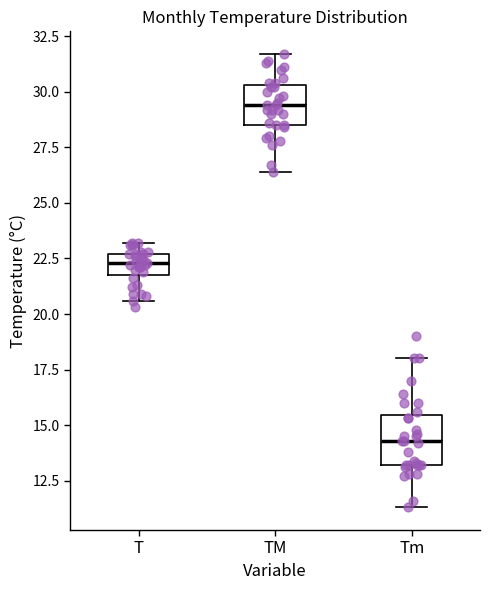

Reading left to right, read every box against the y-axis: the position of its median line, the range the box covers, and the ends of its whiskers. The values are not printed on the chart, so give them approximately, as read against the axis.

T: median 22.5 (inside the box), box 22.0 to 22.5, whiskers 20.5 to 23.0
TM: median 29.5, box 28.5 to 30.5, whiskers 26.5 to 31.5
Tm: median 14.5, box 13.0 to 15.5, whiskers 11.5 to 18.0